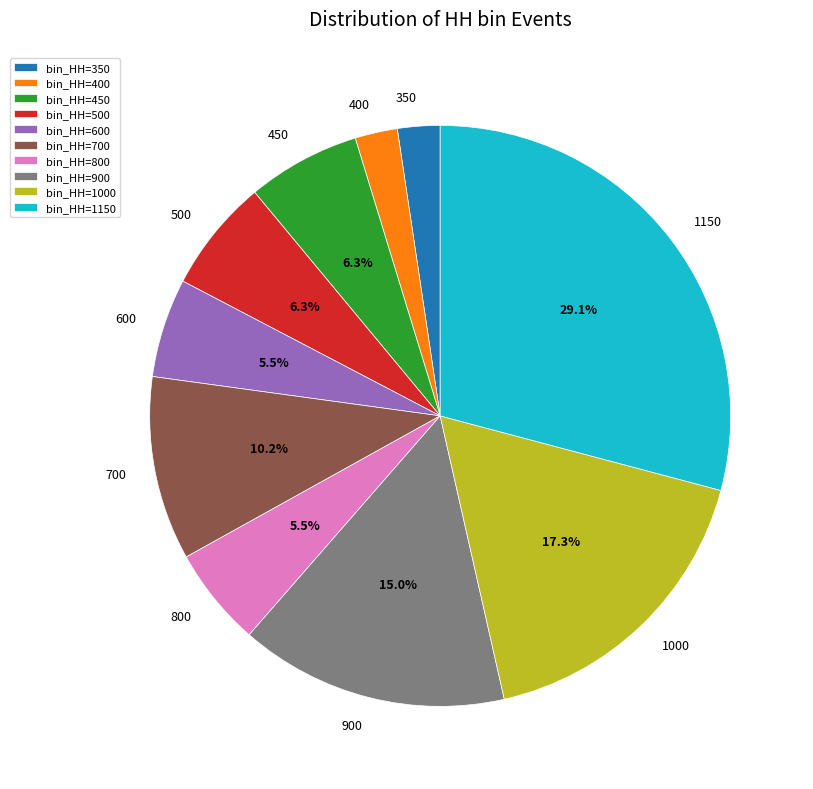

Which category has the biggest portion of the pie?

bin_HH=1150